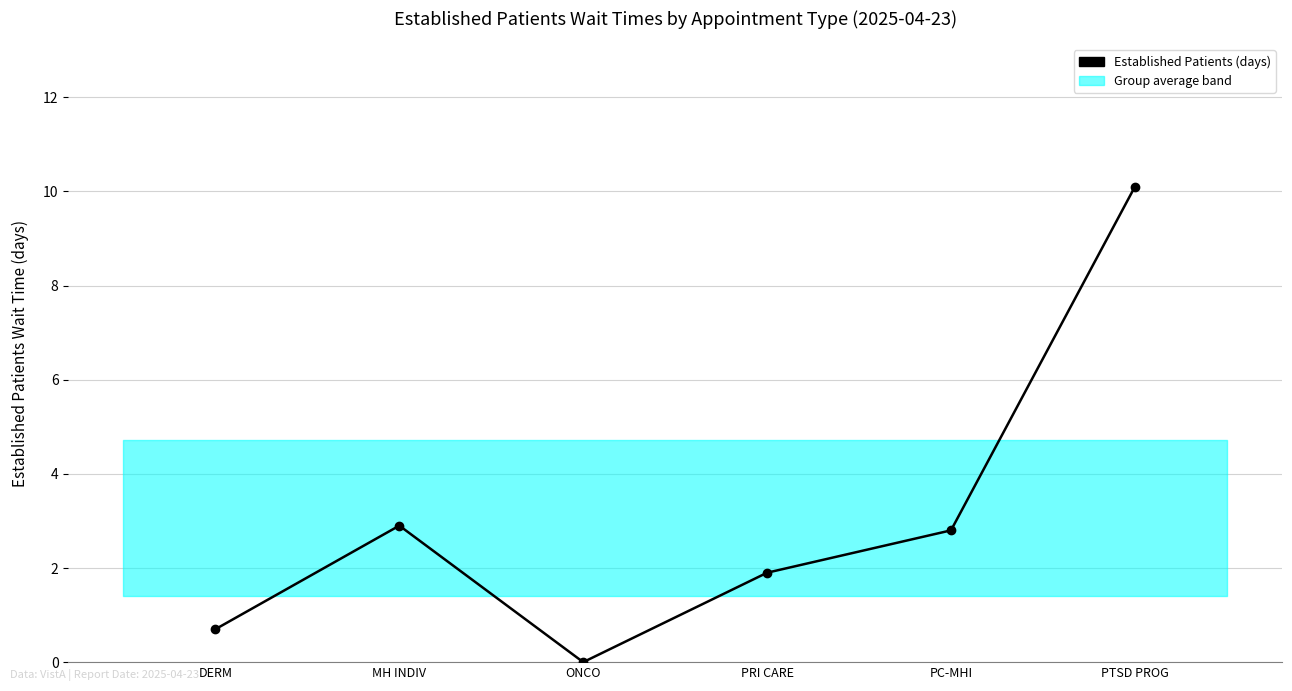

What is the difference between the values at ONCO and MH INDIV?

2.9